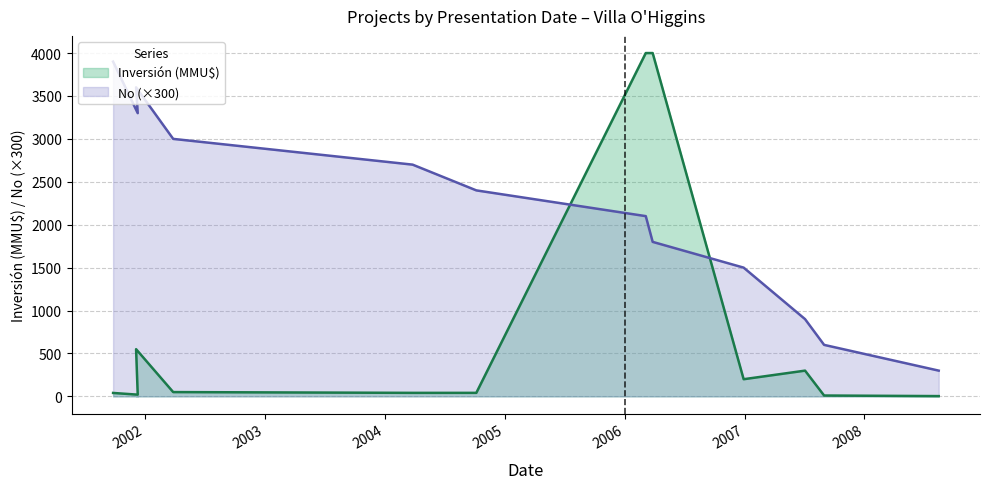

Reading left to right, list all the values displayed in this chart.

Inversión (MMU$): 2001-09-26=40.0	2001-12-10=20.0	2001-12-05=550.0	2002-03-28=50.0	2004-03-26=41.0	2004-10-06=41.0	2006-03-06=4000.0	2006-03-27=4000.0	2006-12-29=200.0	2007-07-04=300.0	2007-08-31=10.0	2008-08-14=3.2
No: 2001-09-26=3900.0	2001-12-10=3300.0	2001-12-05=3600.0	2002-03-28=3000.0	2004-03-26=2700.0	2004-10-06=2400.0	2006-03-06=2100.0	2006-03-27=1800.0	2006-12-29=1500.0	2007-07-04=900.0	2007-08-31=600.0	2008-08-14=300.0